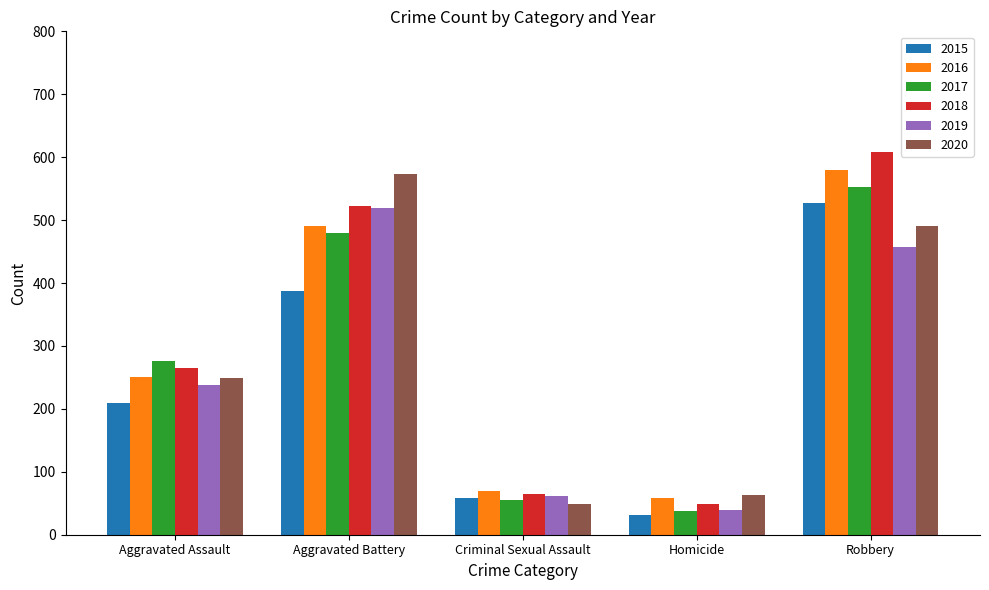

What is the maximum value for 2016?

579